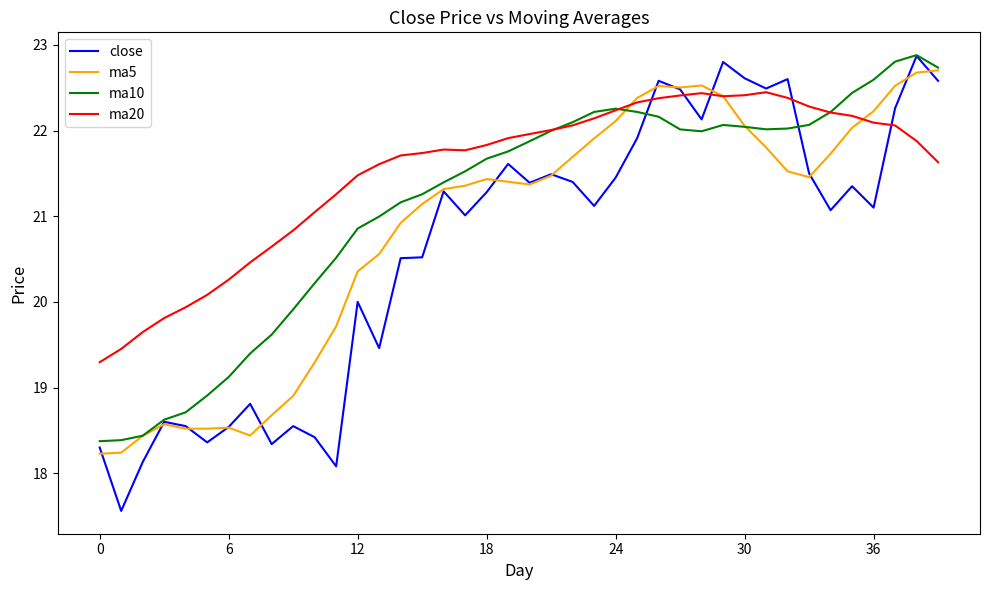

Which series has the largest total across all categories?

ma20